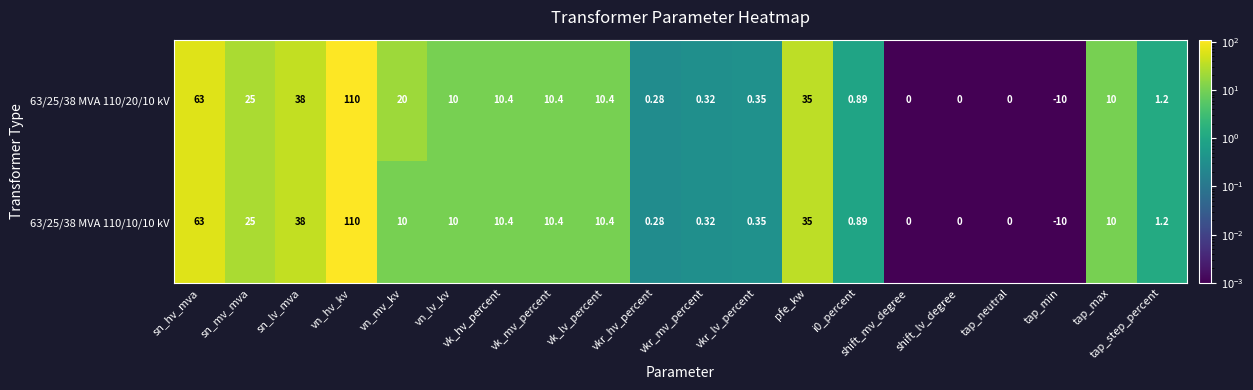

At which label is 63/25/38 MVA 110/10/10 kV closest to 50?

sn_lv_mva